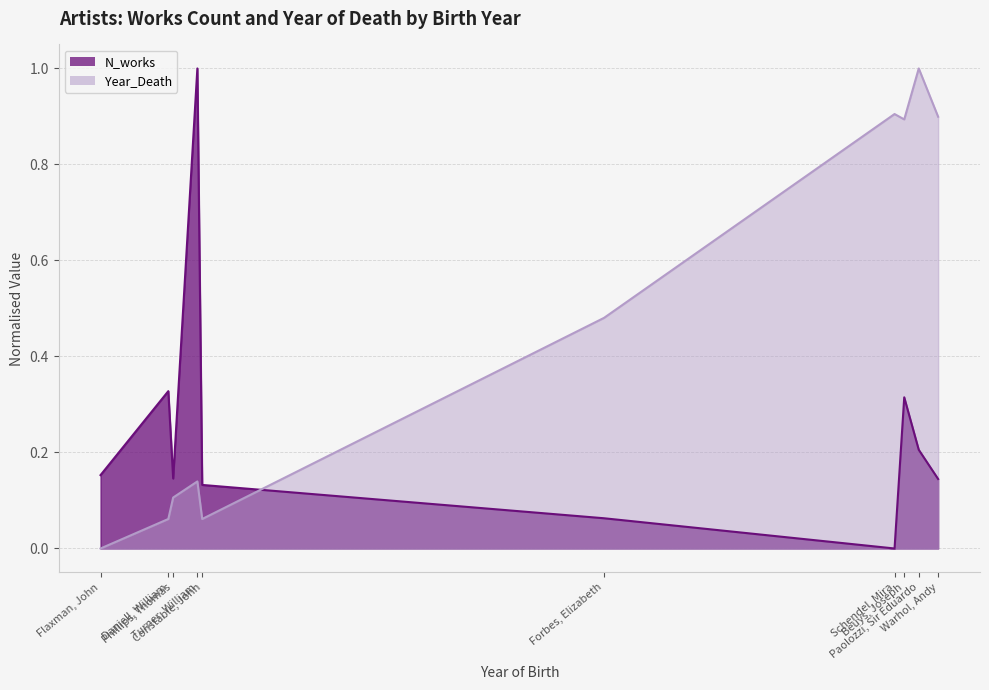

How many intersections are there between Year_Death and N_works?

1